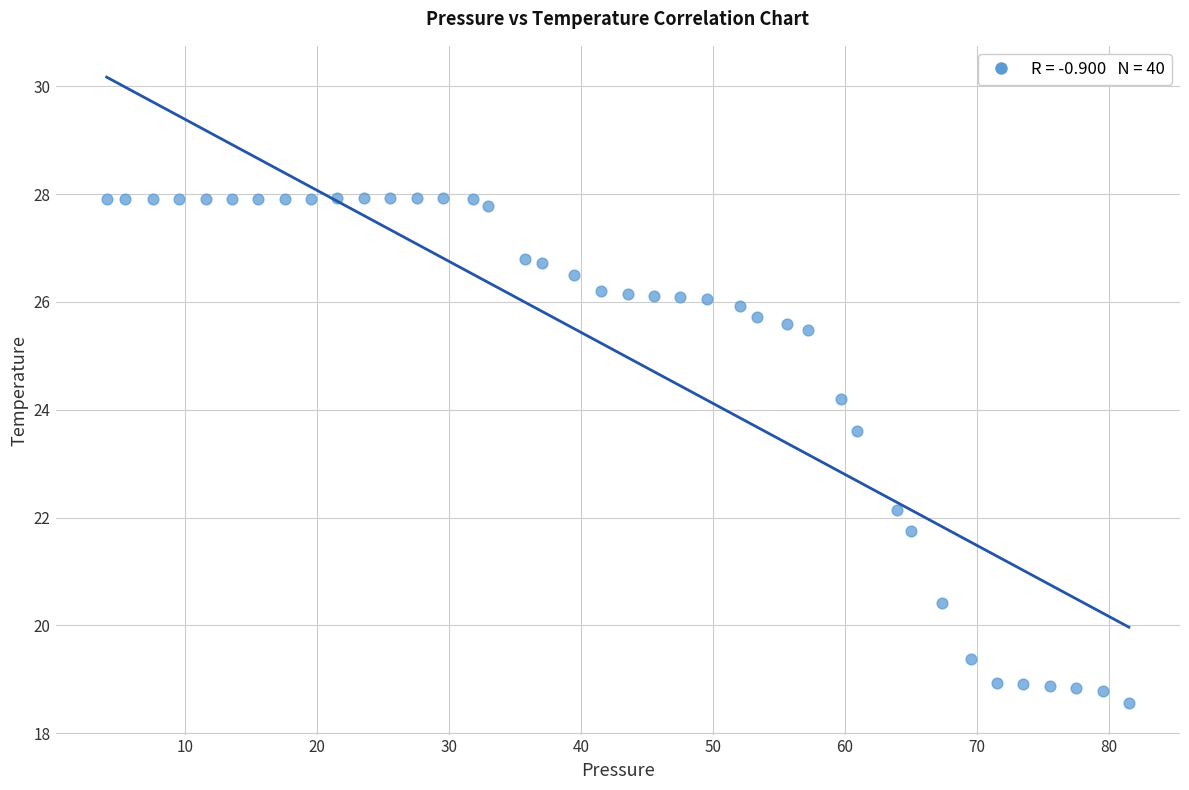

What is the range of X values (max minus min)?

77.5